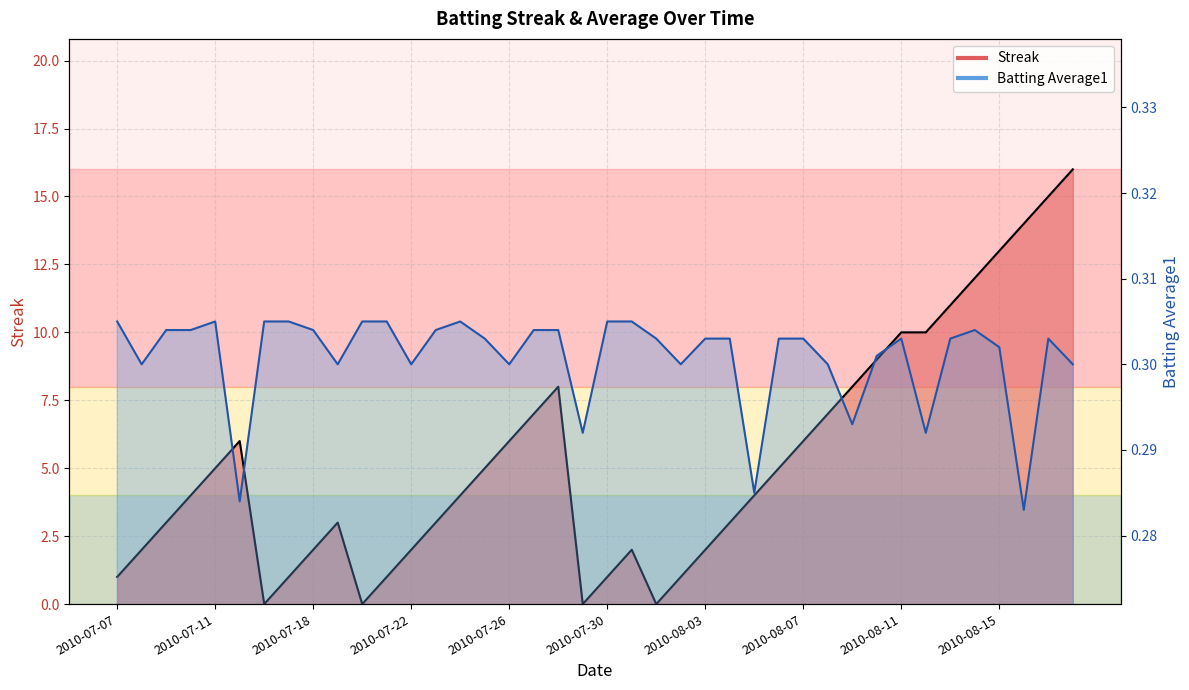

How many data points in Streak are above 4?

19